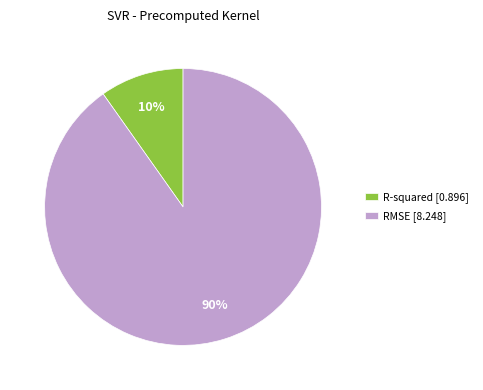

Which category has the smallest portion of the pie?

R-squared